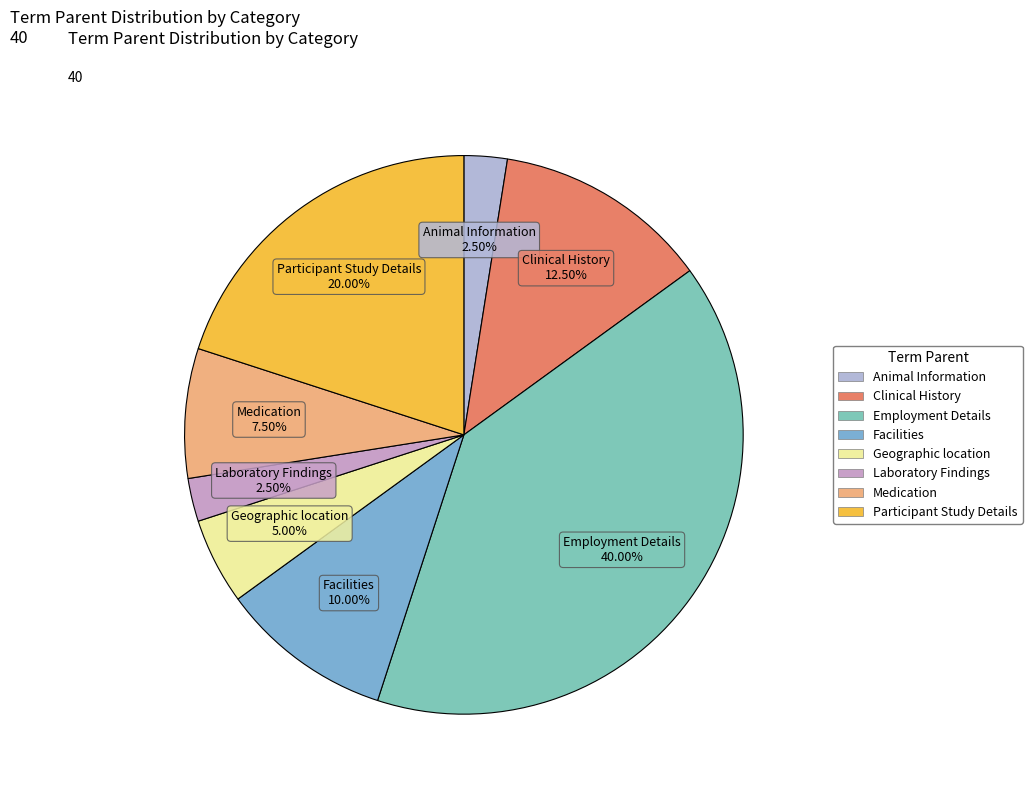

Combined, what portion of the pie is Laboratory Findings and Geographic location?

7.5%